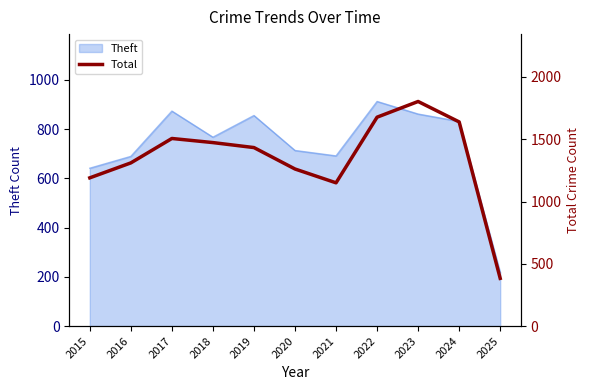

Is it true that Theft equals 471 at 2022?

False